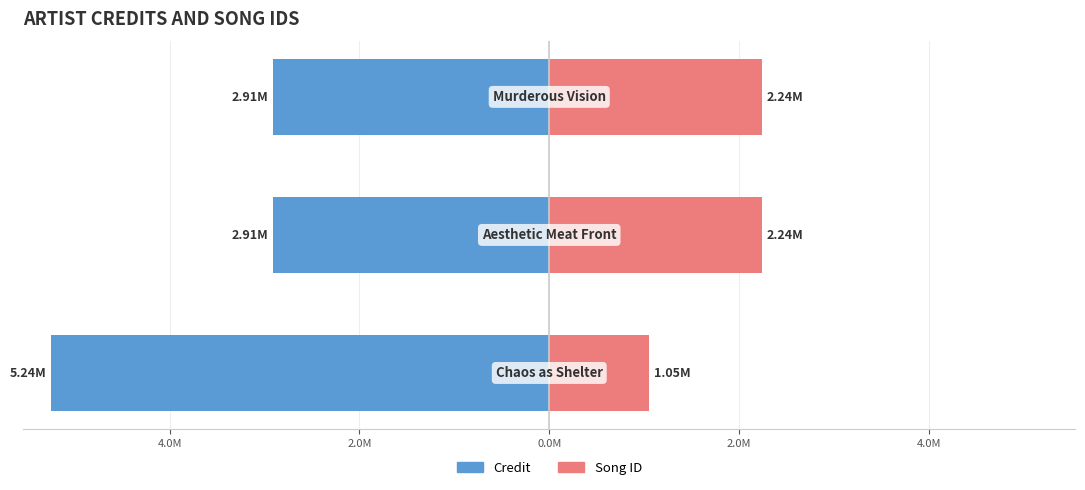

Reading right to left, list all the values displayed in this chart.

credit: -2.9	-2.9	-5.2
songid: 2.2	2.2	1.1